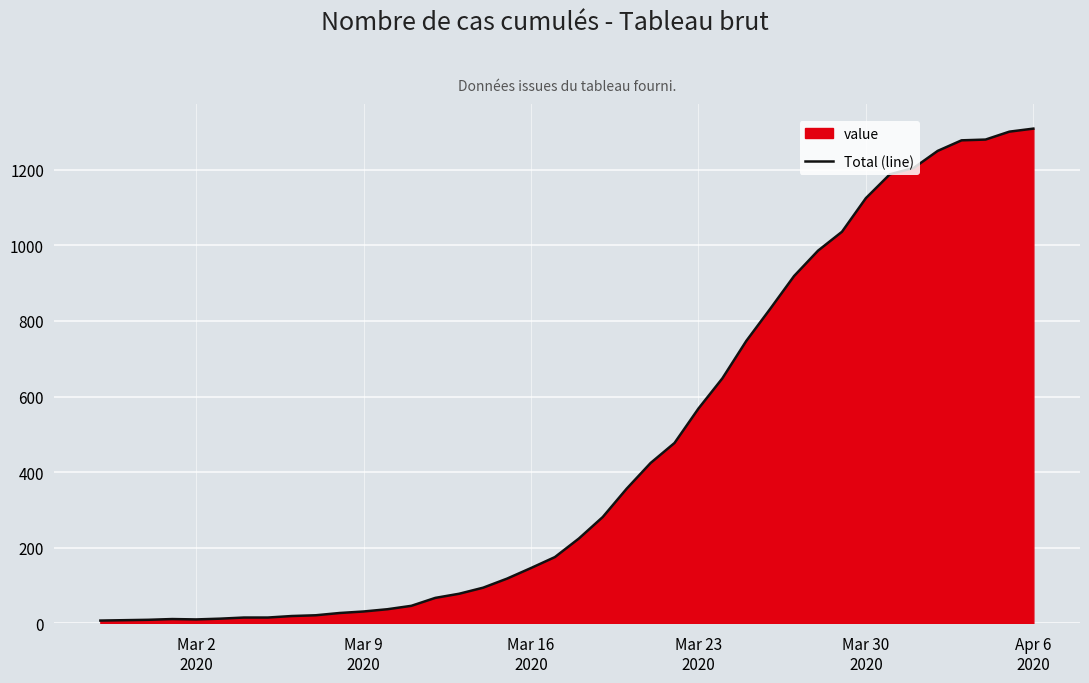

What is the maximum value shown in the chart?

1309